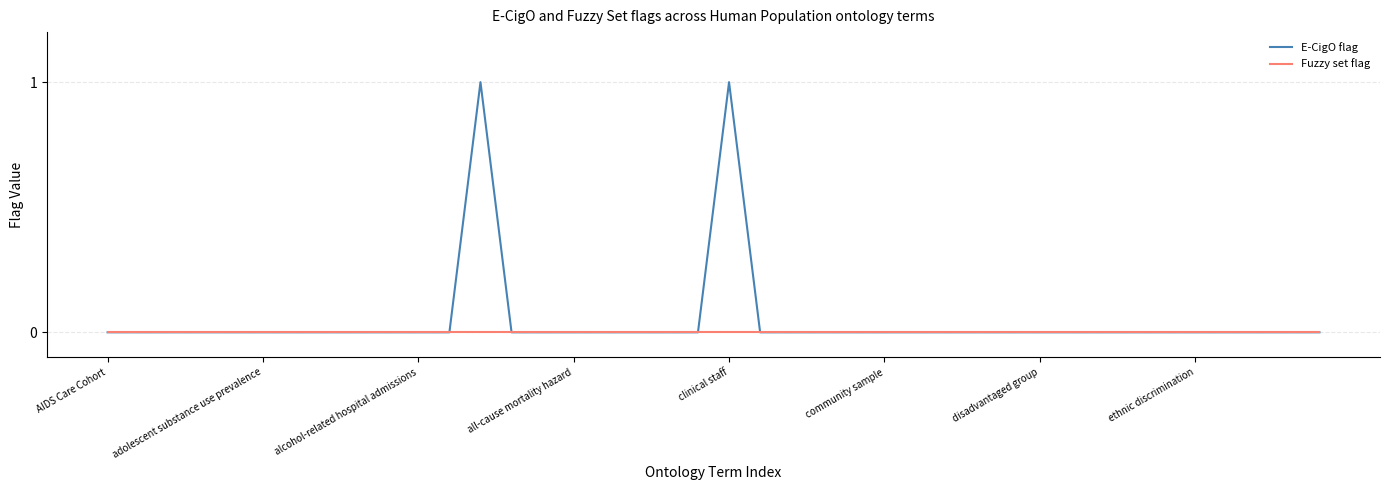

Count the number of data series in this chart.

2